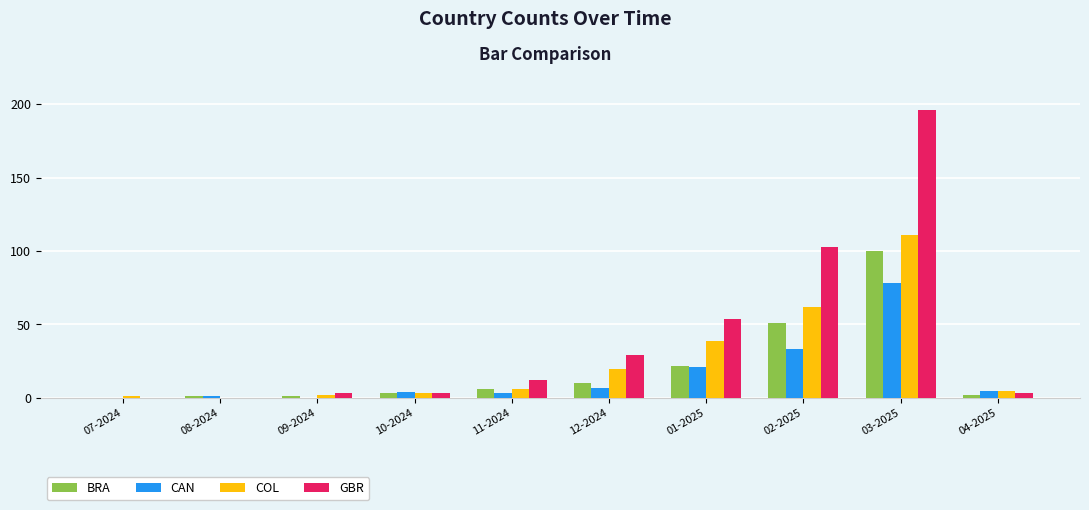

True or false: BRA has a value of 2 at 04-2025.

True